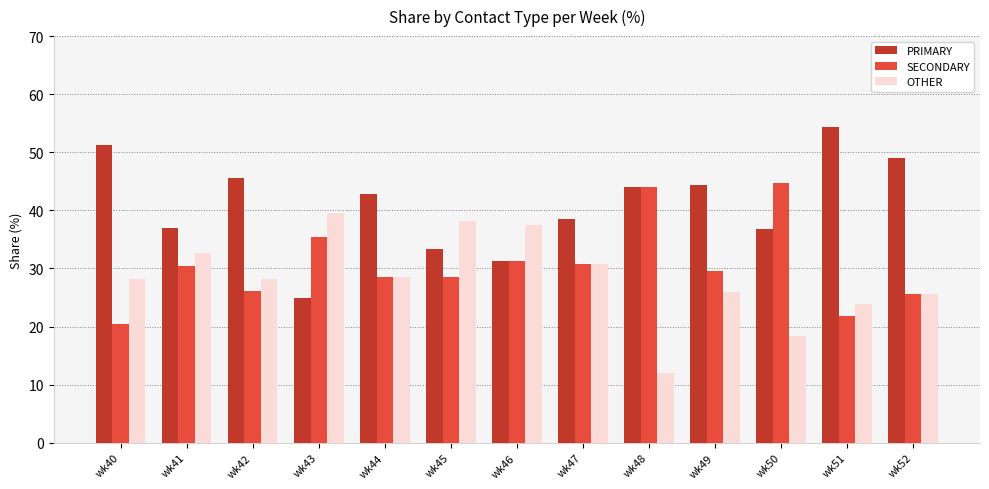

Where does the PRIMARY series first go above 42?

wk40